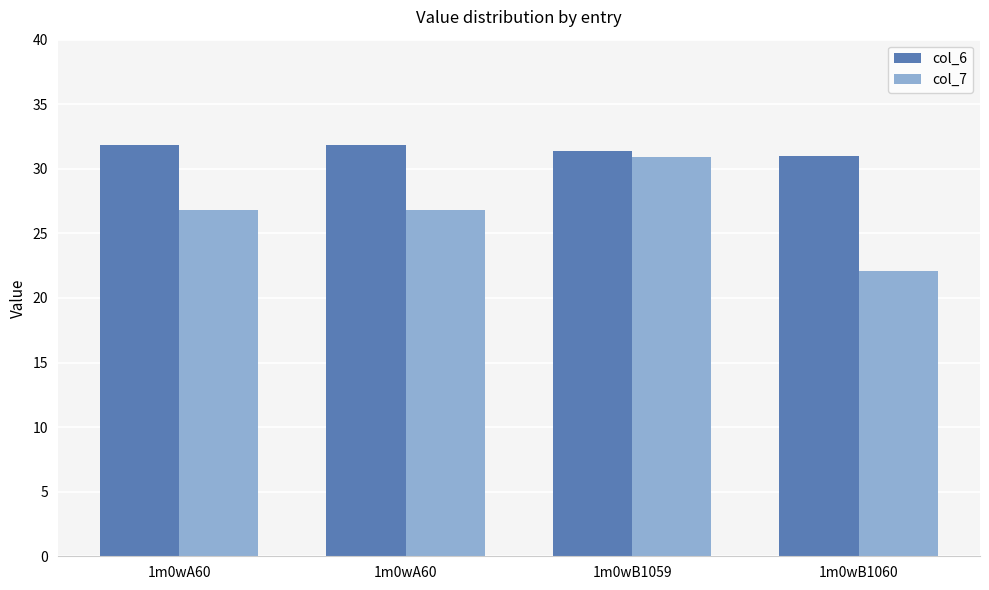

What is the sum of the col_6 values at 1m0wA60 and 1m0wA60?

63.7